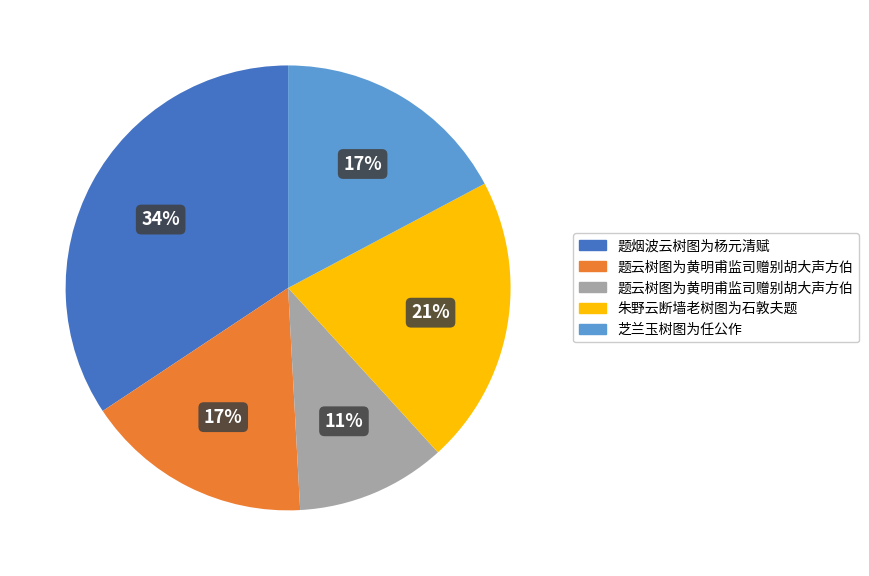

Is there a majority slice in this chart?

No